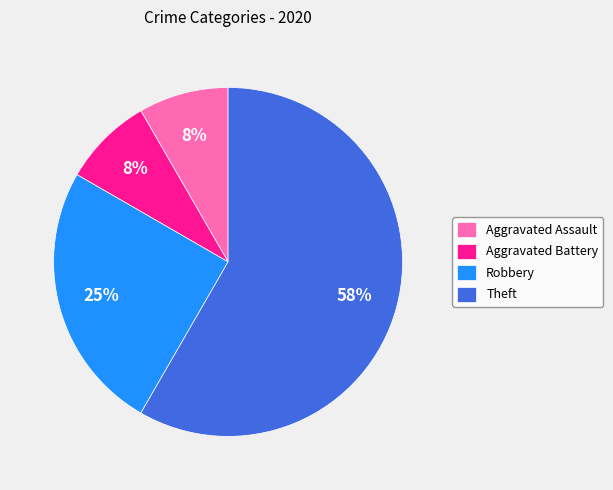

What is the majority slice?

Theft